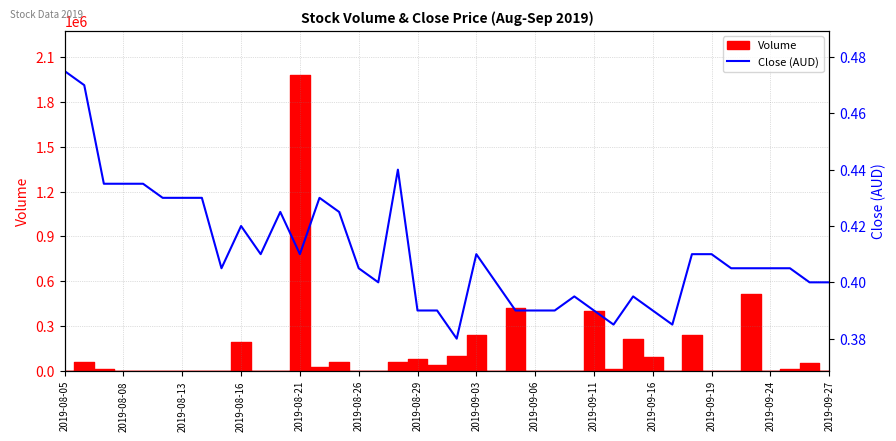

The value at 2019-08-26 is 0.4. True or false?

True